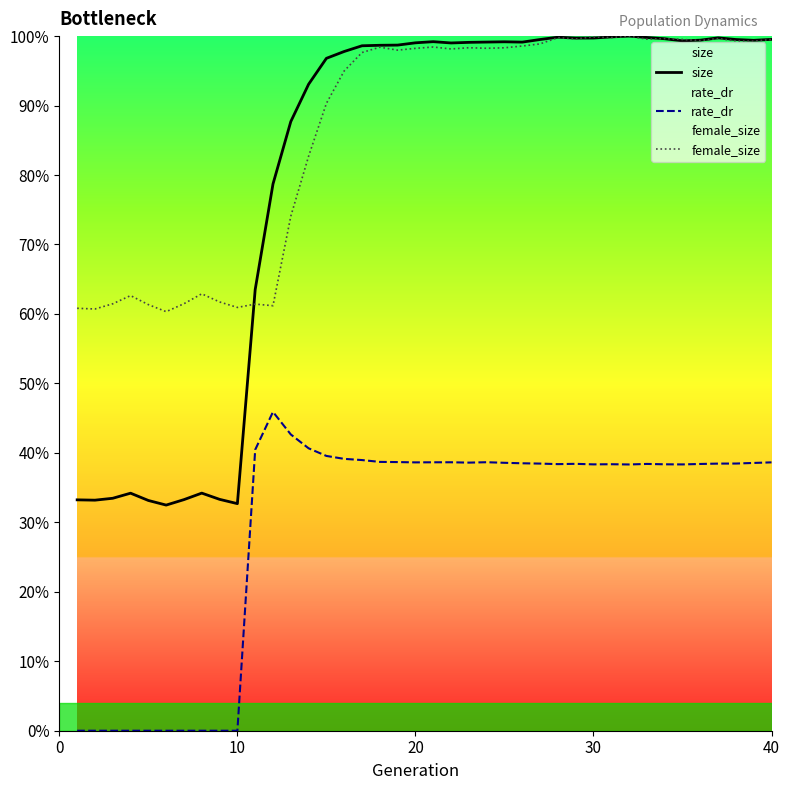

True or false: female_size and rate_dr intersect in this chart.

False